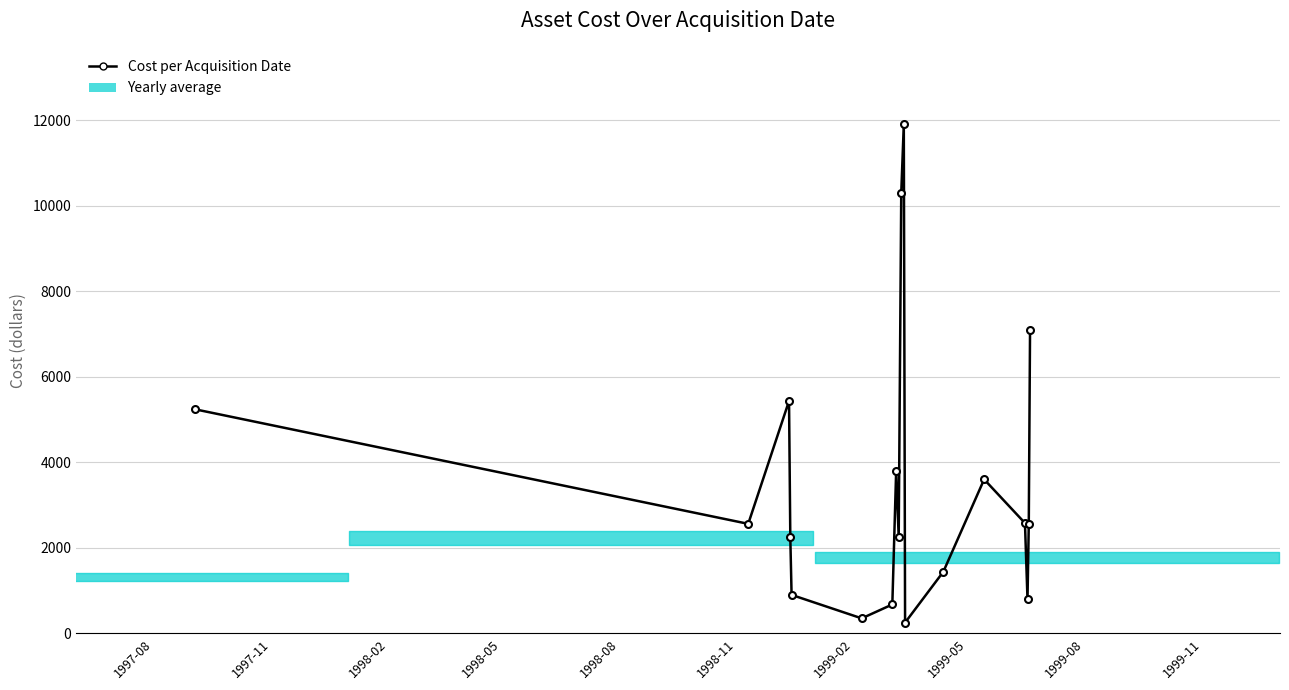

Reading left to right, list all the values displayed in this chart.

5239.5	2560.0	5433.0	2250.0	899.0	350.0	675.0	3791.0	2250.0	10299.0	11904.0	250.0	1440.0	3600.0	2578.0	794.0	2560.0	7103.0